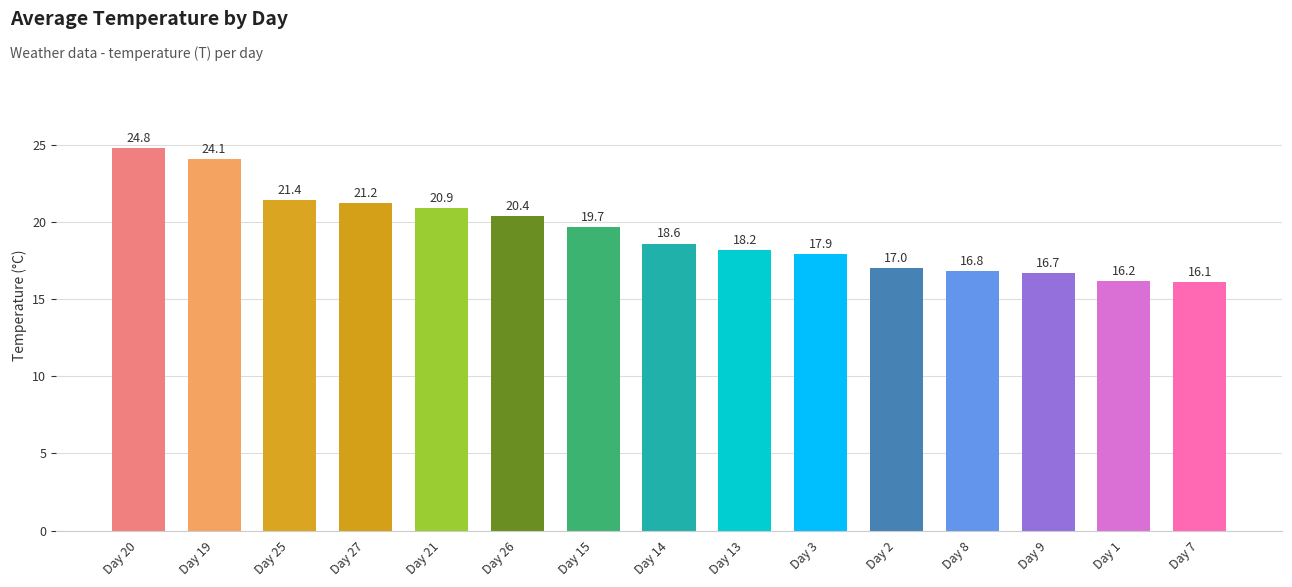

List the labels in order of value, largest first.

Day 20, Day 19, Day 25, Day 27, Day 21, Day 26, Day 15, Day 14, Day 13, Day 3, Day 2, Day 8, Day 9, Day 1, Day 7